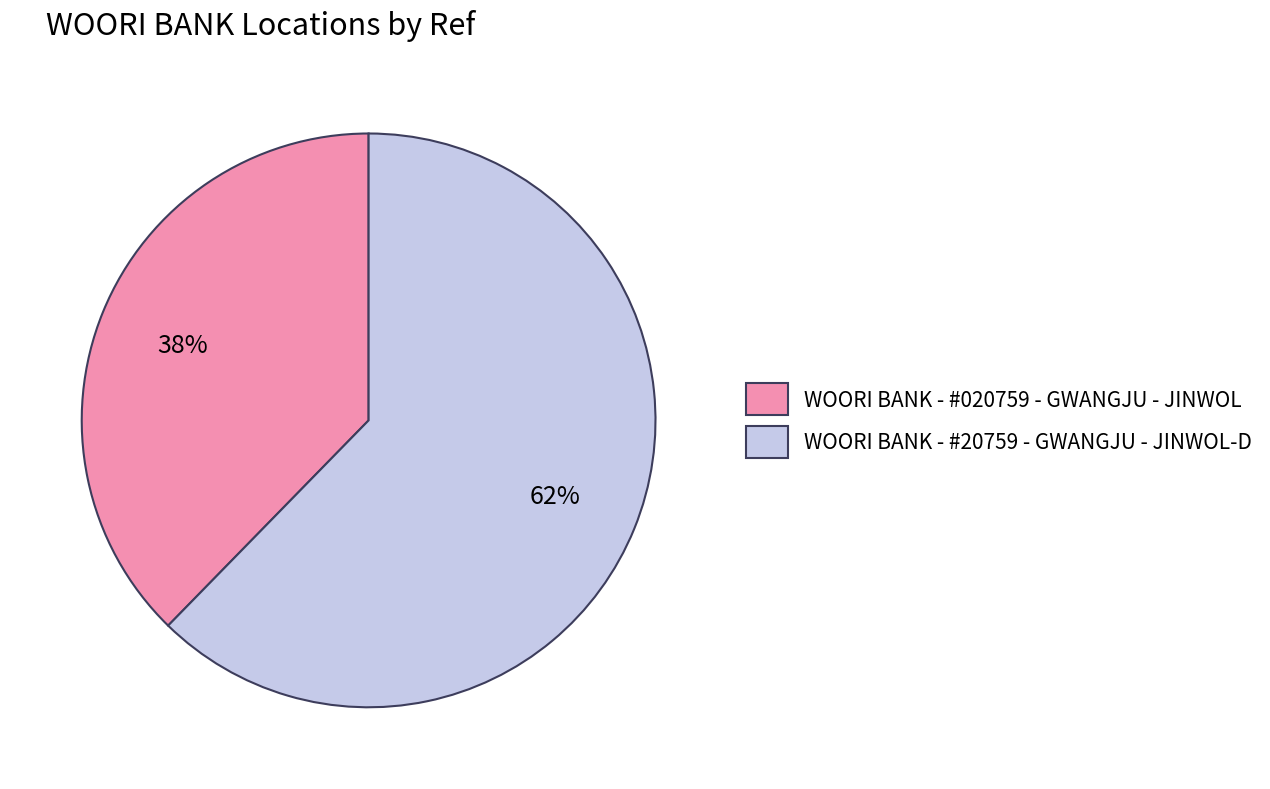

Which slice is the largest?

WOORI BANK - #20759 - GWANGJU - JINWOL-D